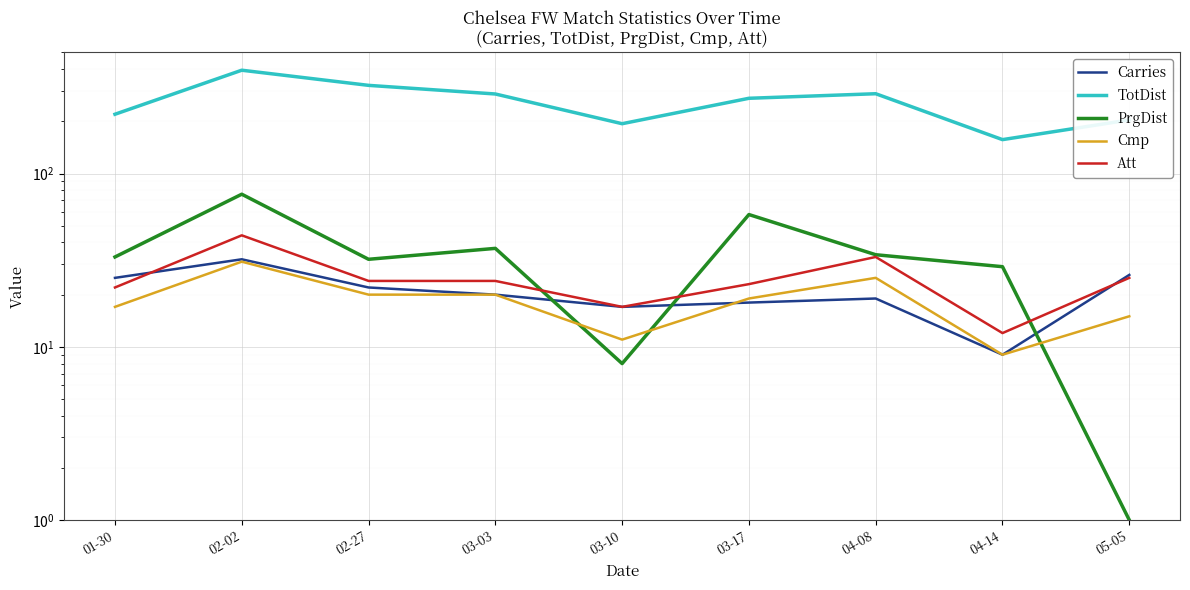

Which series ends up on top after the final intersection of PrgDist and Cmp?

Cmp